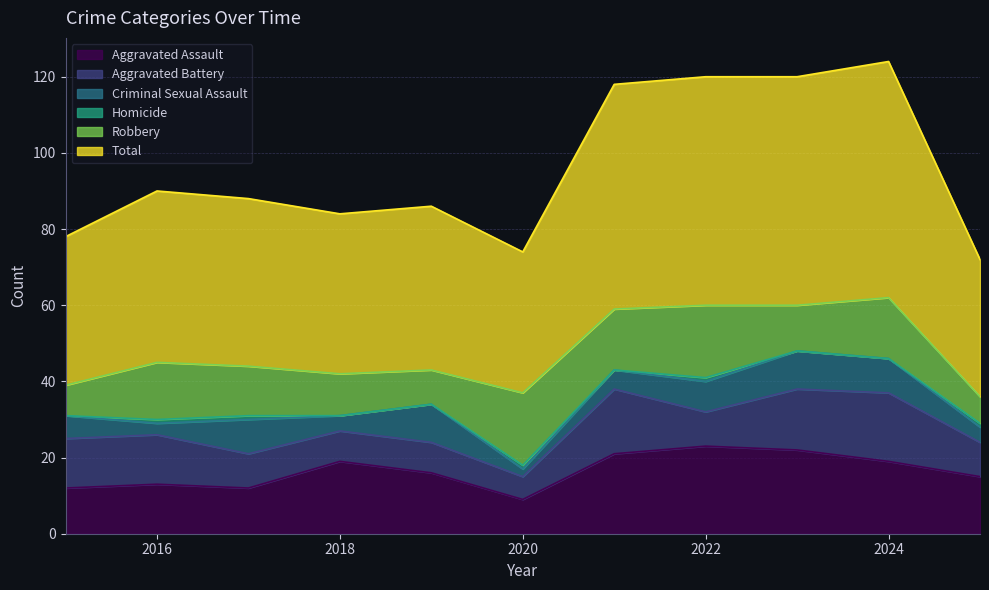

How many data points does each series have?

11